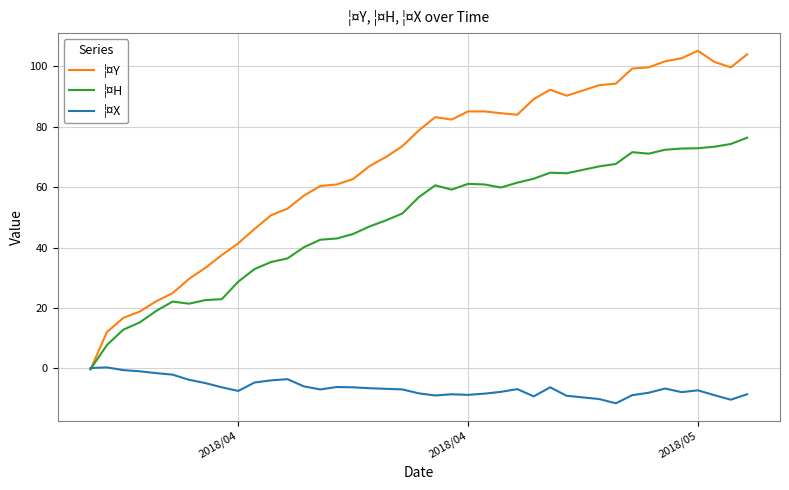

Which series has the largest total across all categories?

¦¤Y